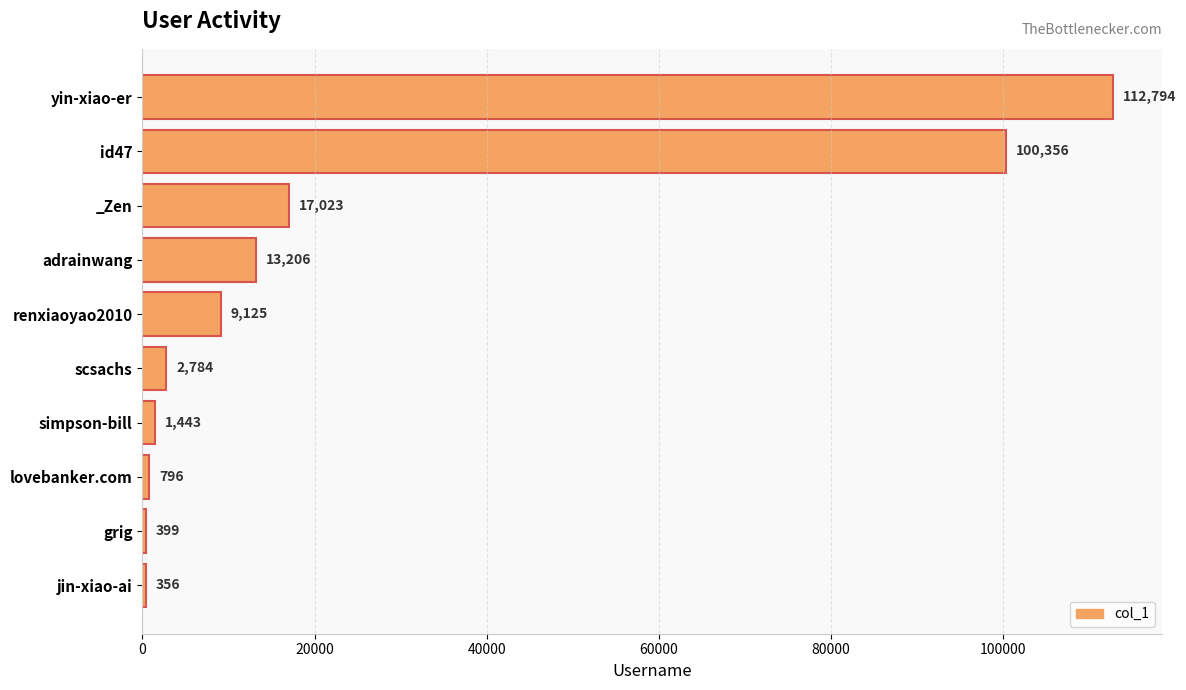

True or false: the data shows 194330 at yin-xiao-er.

False